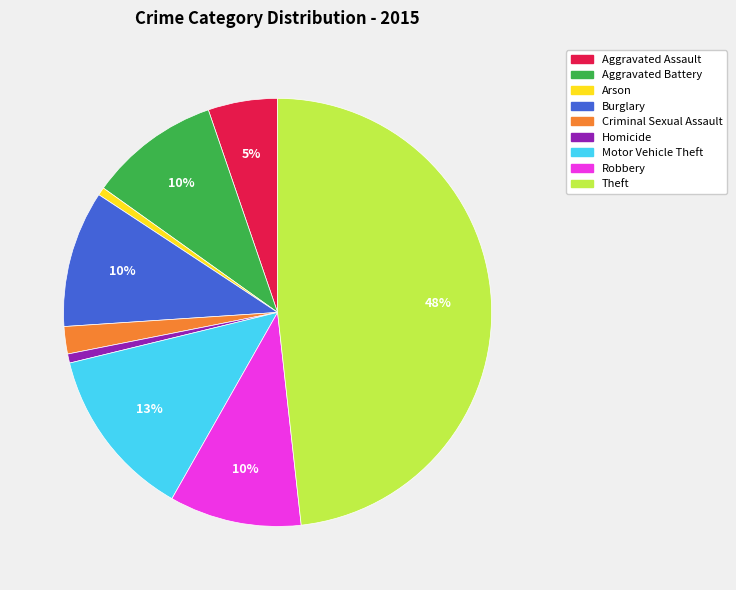

To the nearest percent, what is the combined percentage of Criminal Sexual Assault and Robbery?

12%